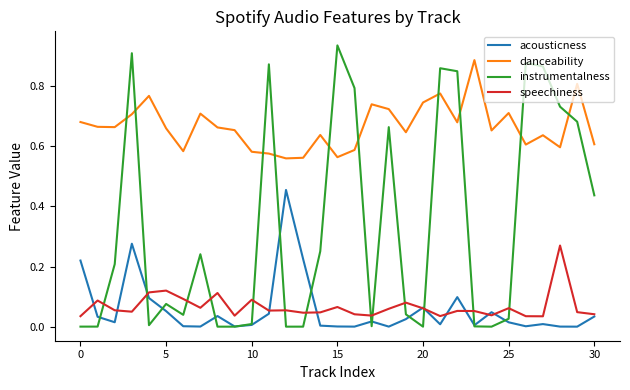

True or false: danceability and speechiness intersect in this chart.

False